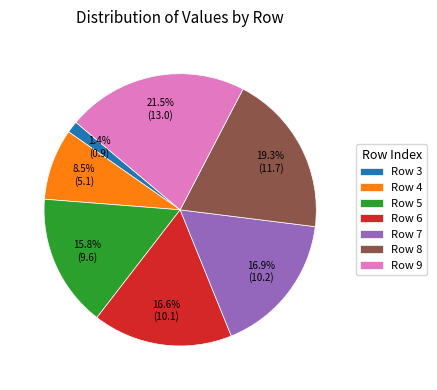

What is the ratio of the value at Row 5 to the value at Row 9?

0.7